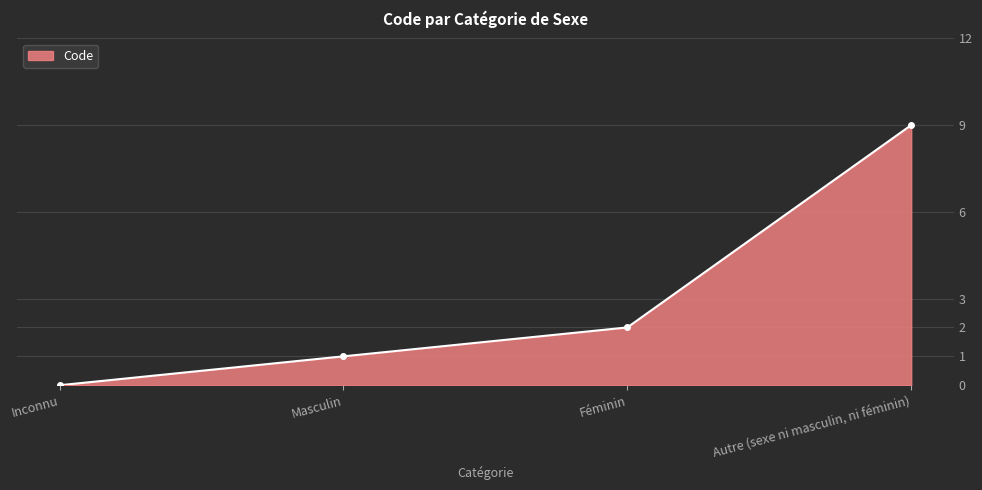

True or false: there are more than 0 points higher than both neighbors.

False